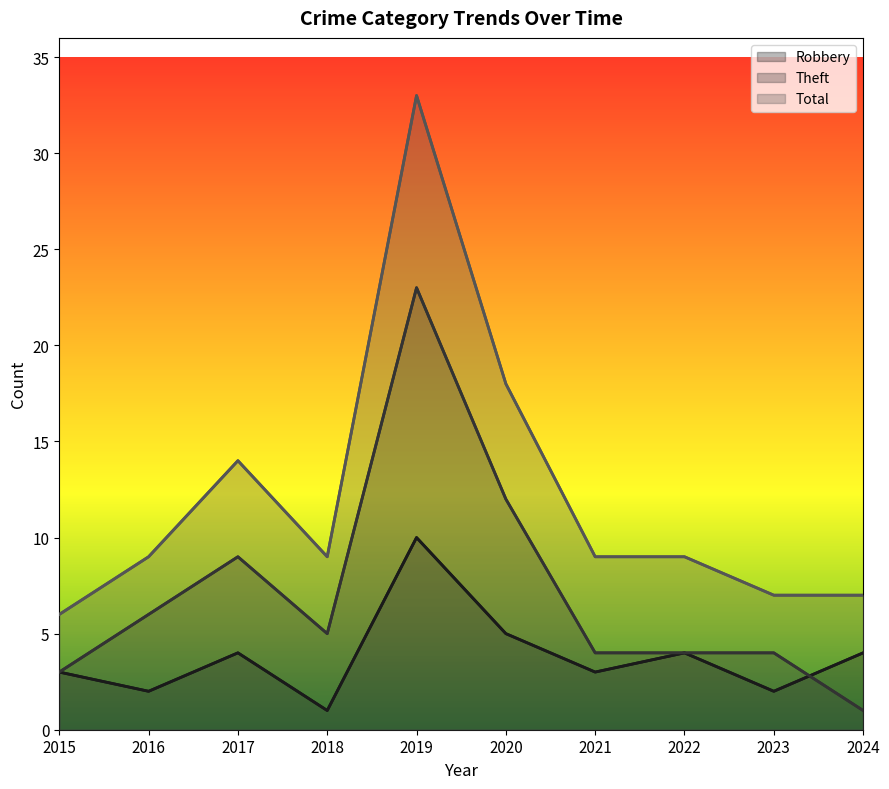

What is the difference between the second highest and minimum values in the Total series?

12